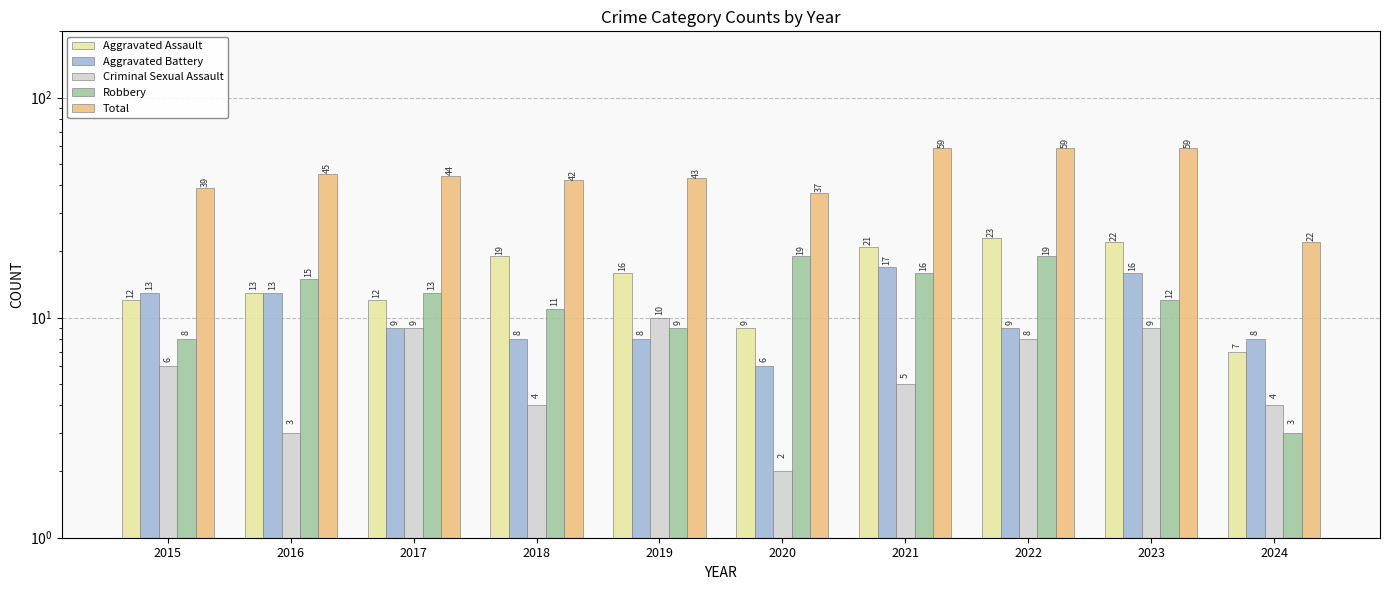

At 2023, list the series in order from largest to smallest.

Total, Aggravated Assault, Aggravated Battery, Robbery, Criminal Sexual Assault